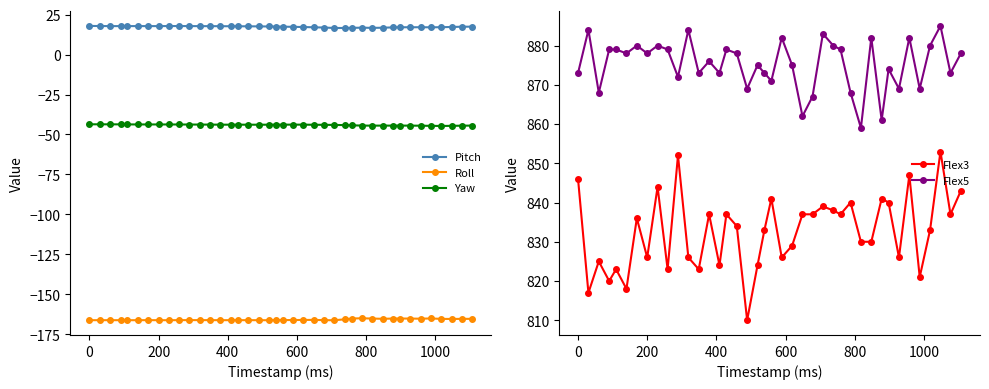

How many lines are shown in the chart?

5